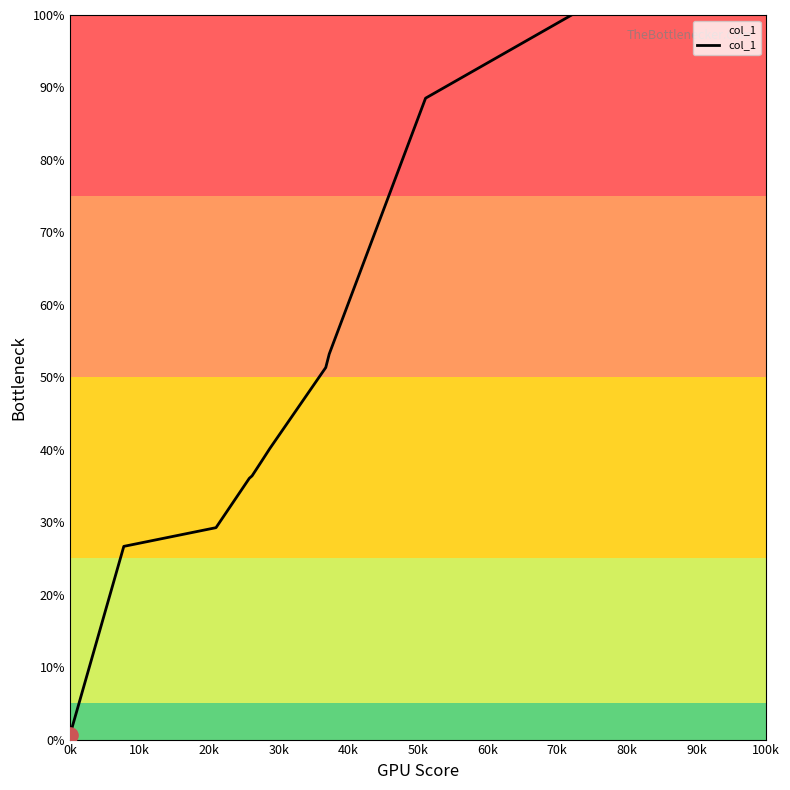

What is the difference between the maximum and minimum values?

99.4